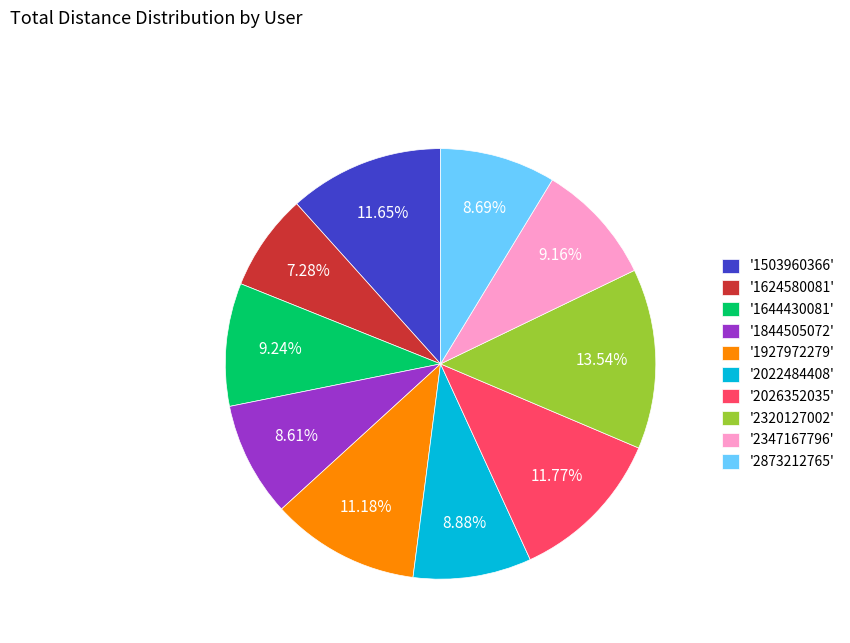

Does '1844505072' account for over 50% of the chart?

No